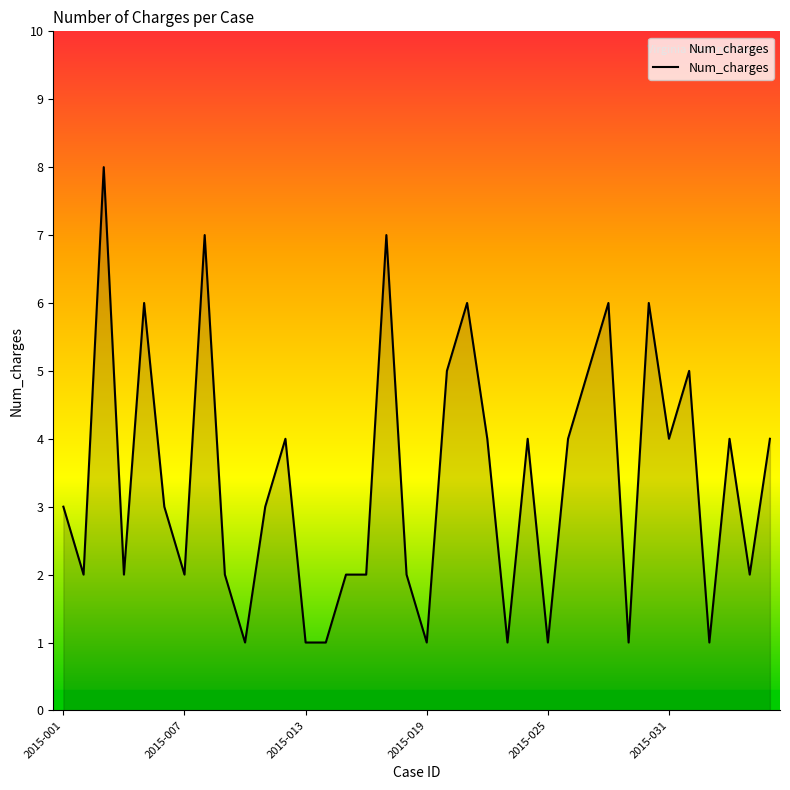

What is the minimum value shown in the chart?

1